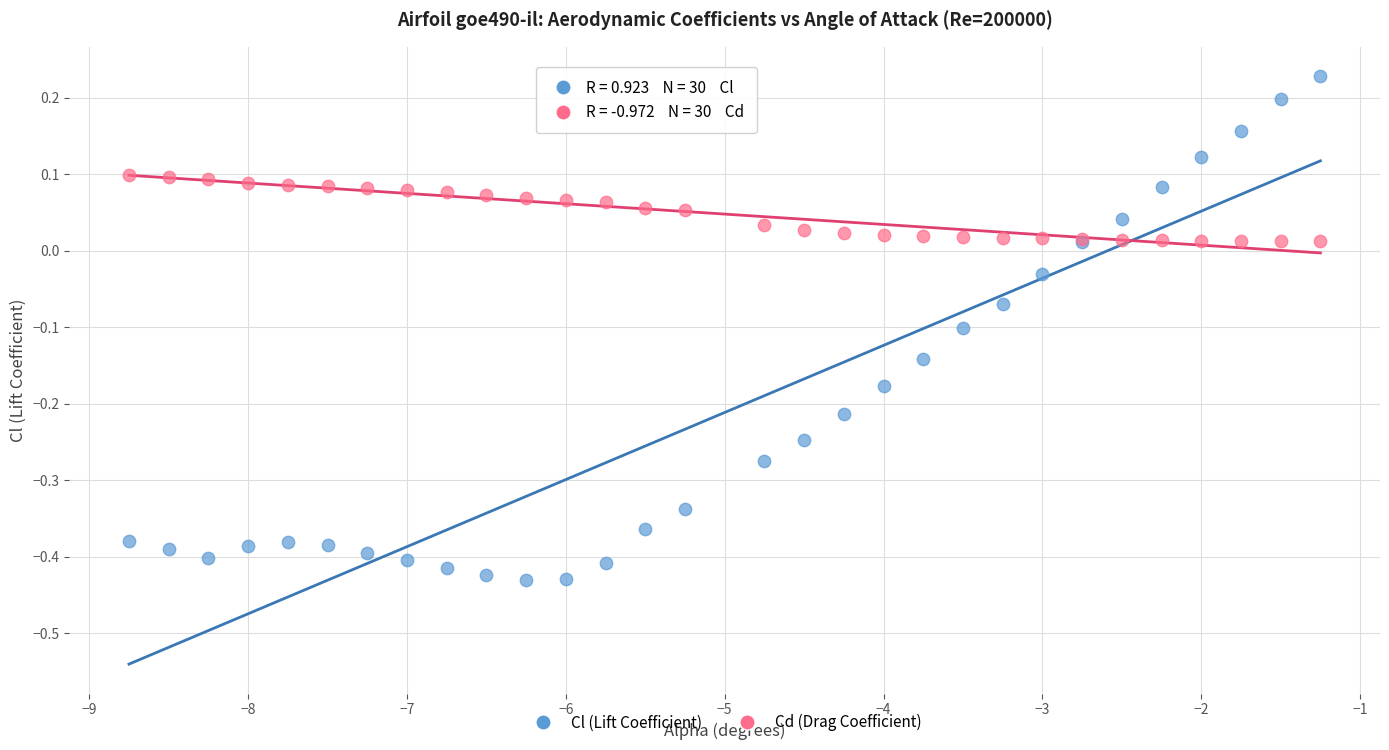

Which series reaches the minimum Y coordinate?

Cl (Lift Coefficient)